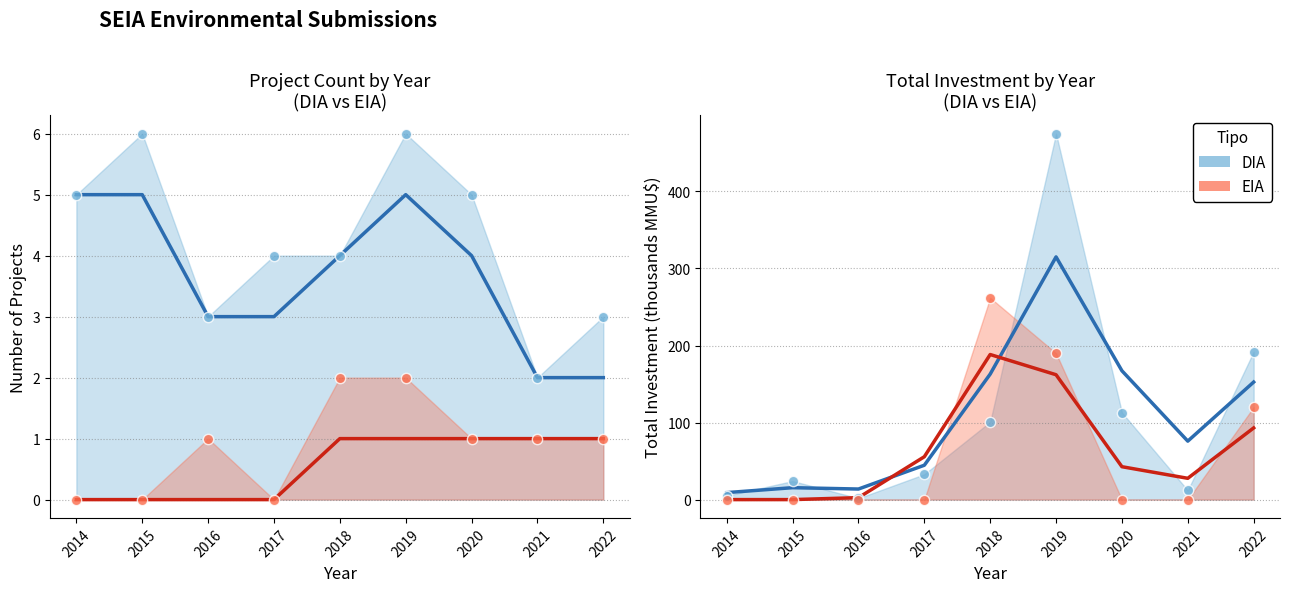

What is the total value across all series at 2018?

351.2